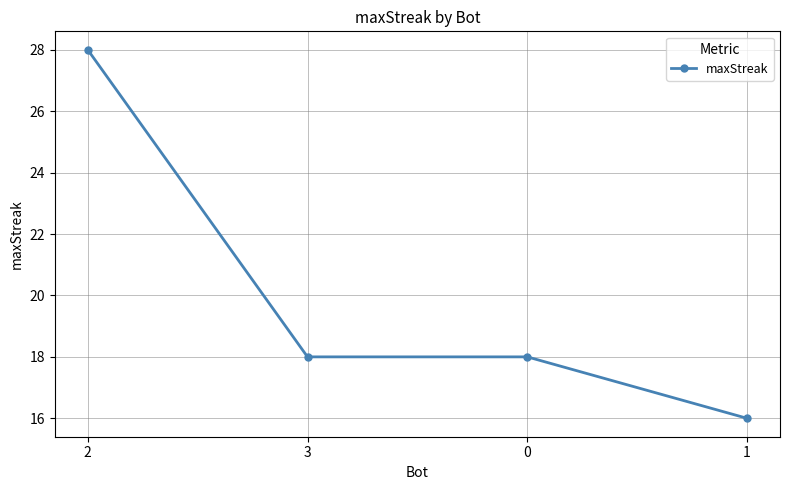

At which label does the data first exceed 18?

2